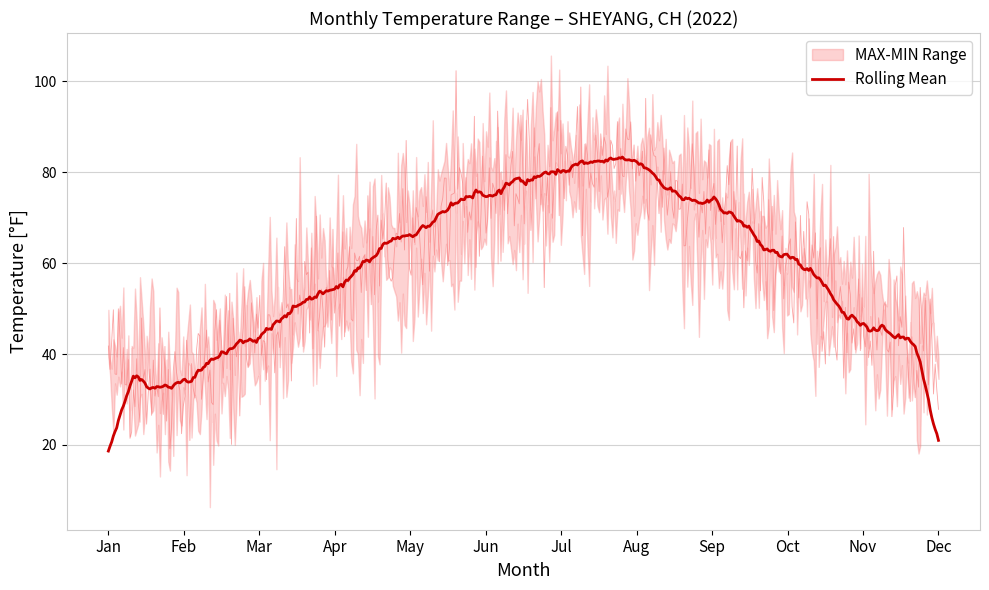

True or false: MAX and MIN cross at least once.

False